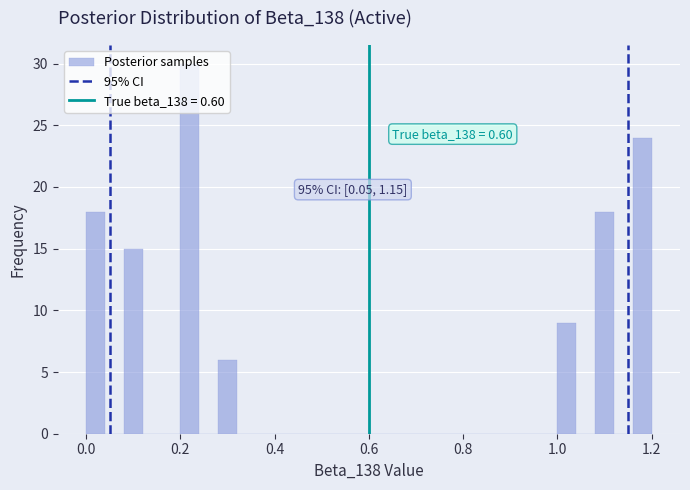

Around what value on the x-axis is the tallest bar? Give the approximate position of its centre, as read against the axis.

0.22